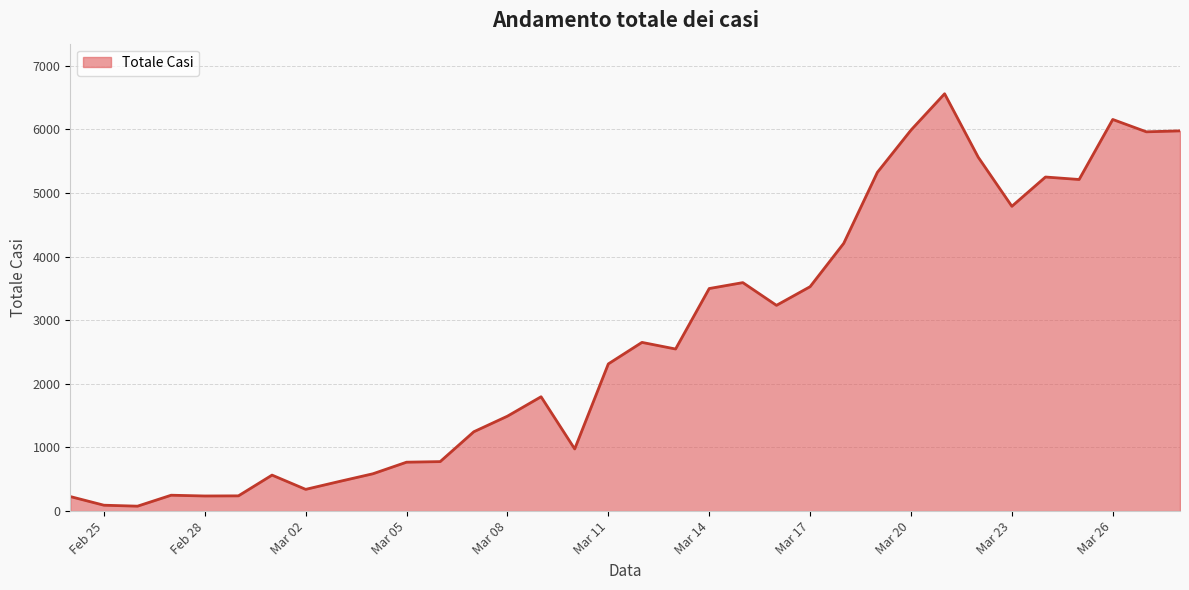

What is the maximum value shown in the chart?

6557